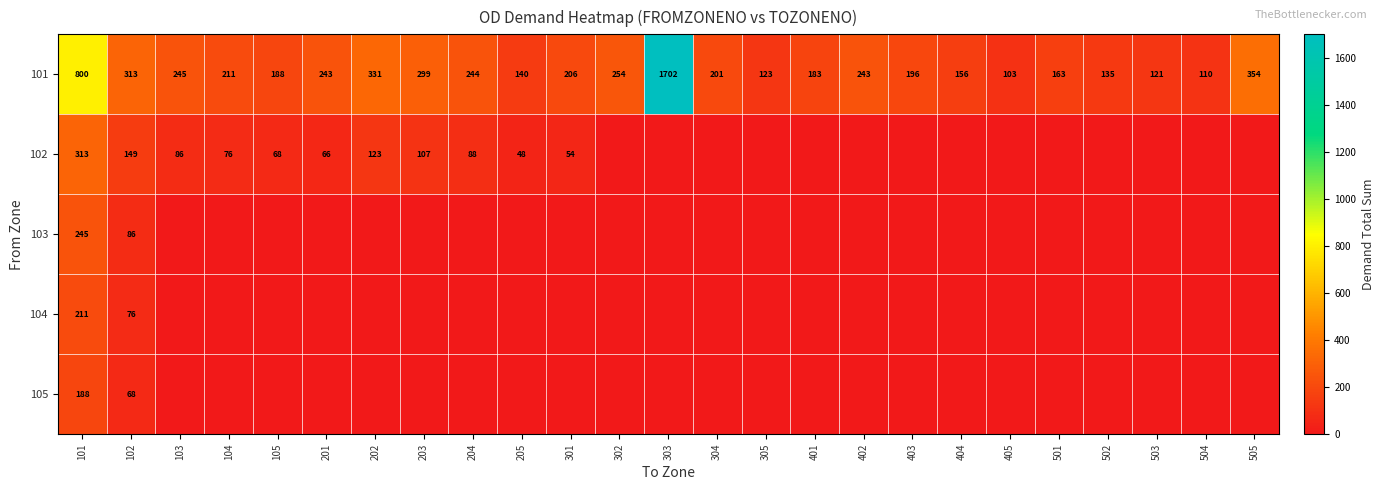

Where is 101 nearest to the value 902?

101